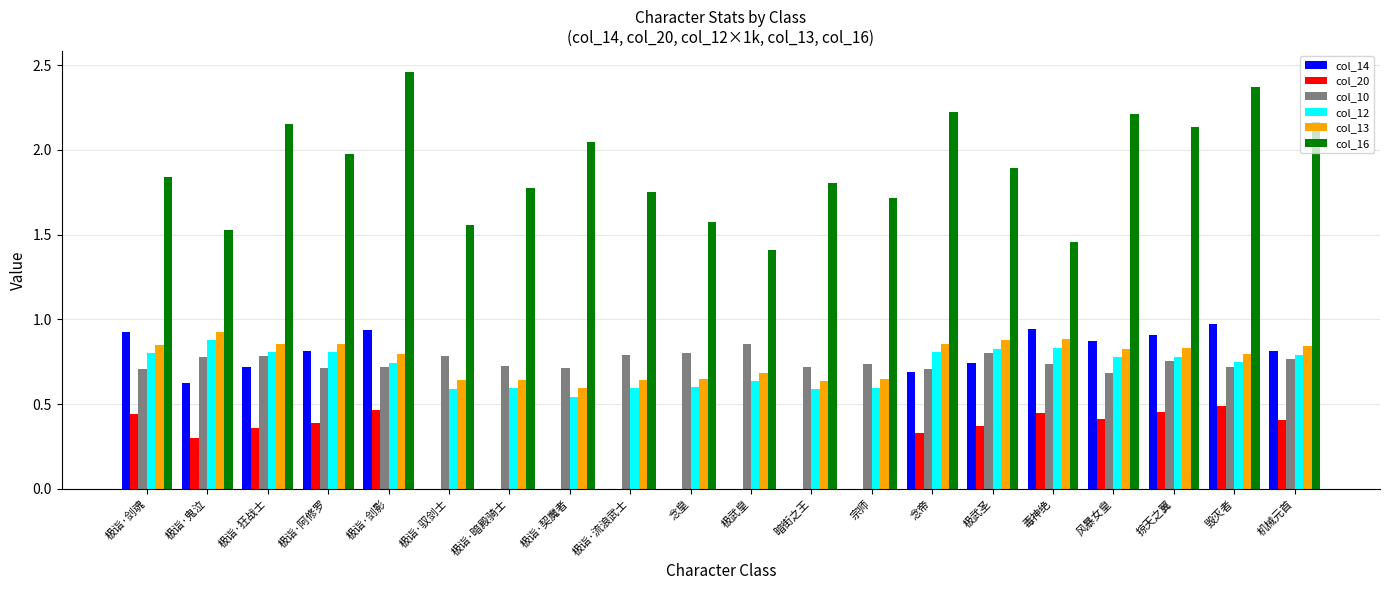

What is the total value across all series at 暗街之王?

3.7